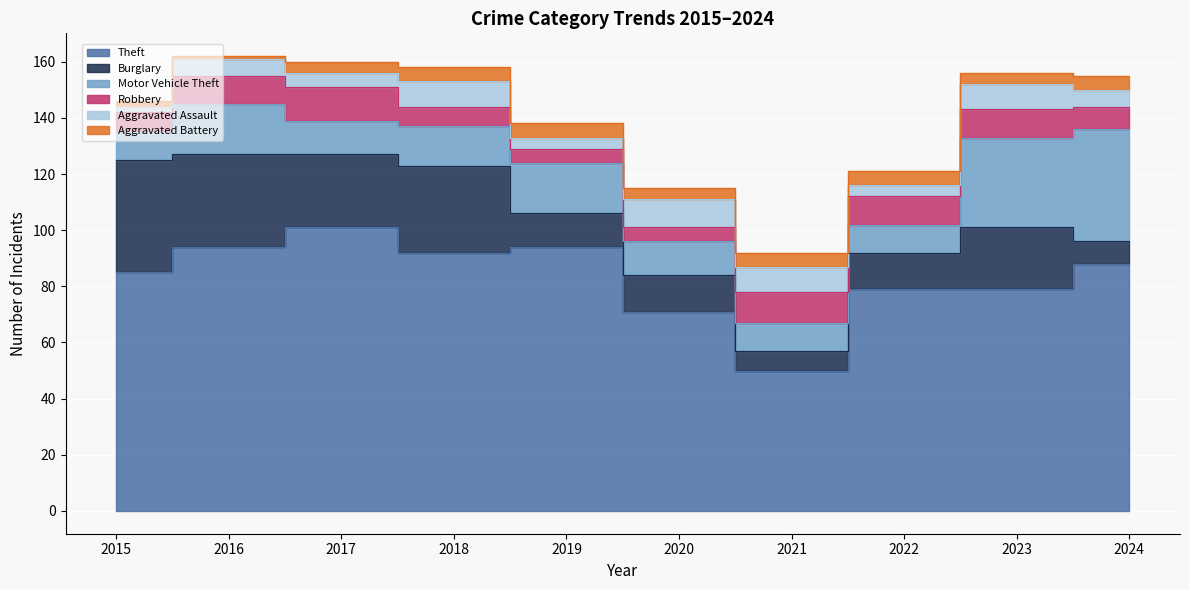

What is the value of the Robbery point at the 7th from the left?

11